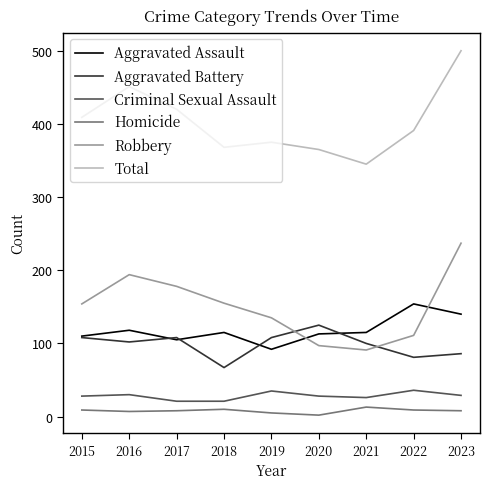

What is the sum of all Robbery values?

1352